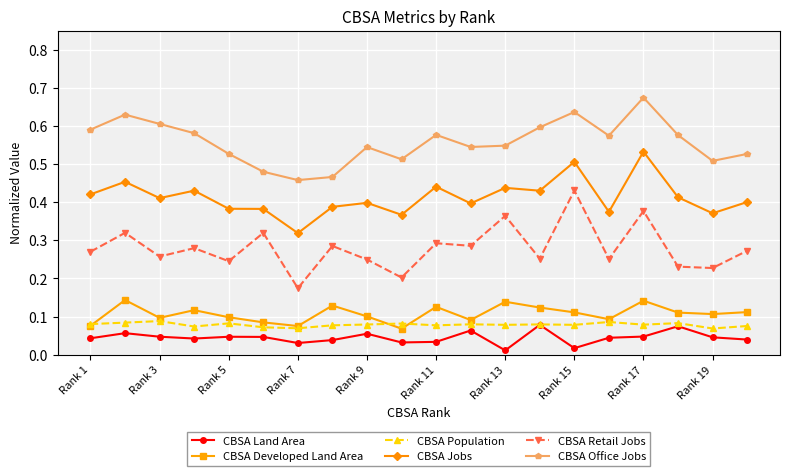

True or false: CBSA Retail Jobs has more than 2 points higher than both neighbors.

True